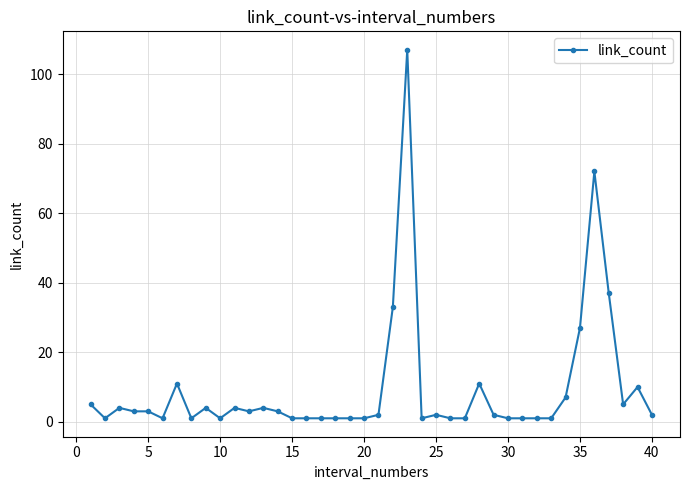

What is the maximum value shown in the chart?

107